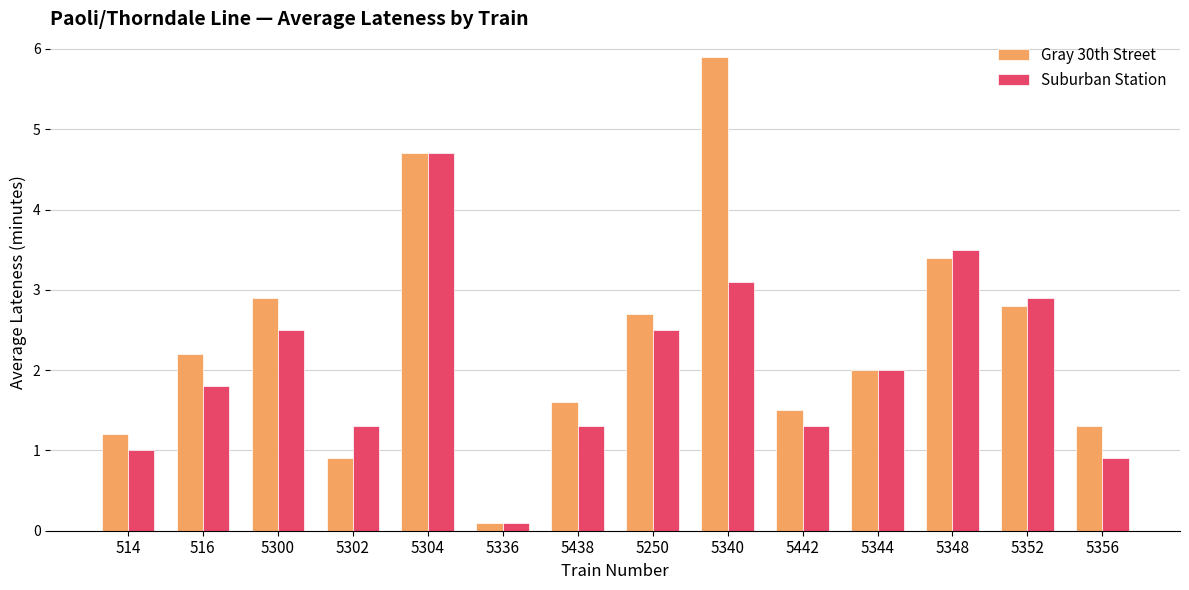

What is the highest value of the Gray 30th Street series?

5.9